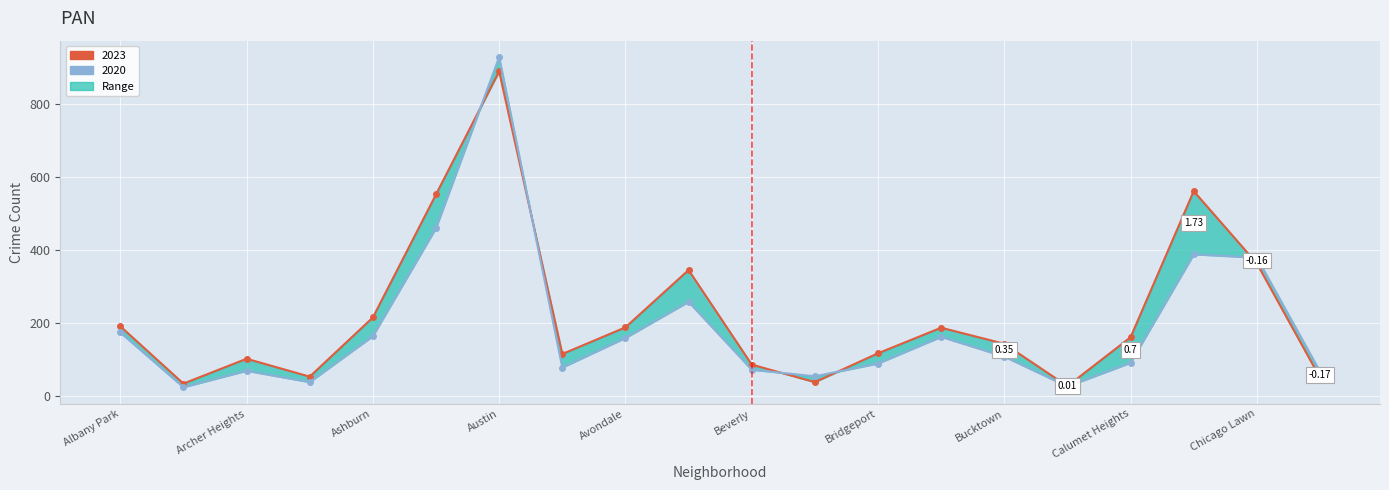

True or false: 2023 line has more than 0 points higher than both neighbors.

True